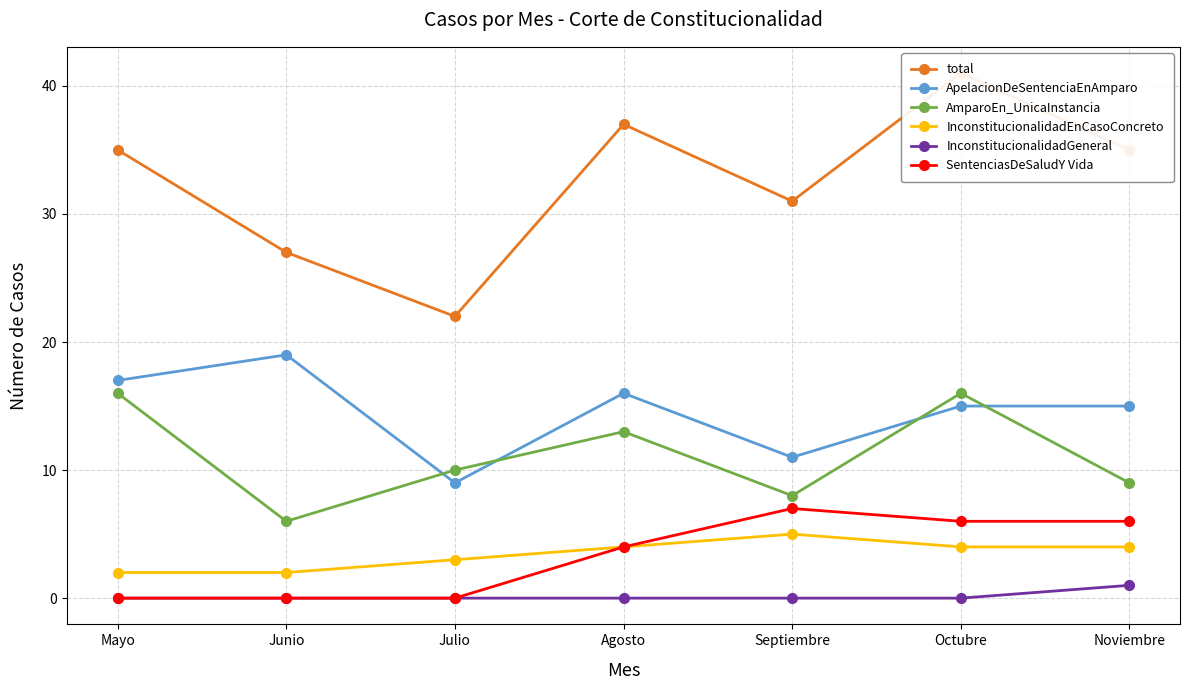

What is the greatest value displayed?

41